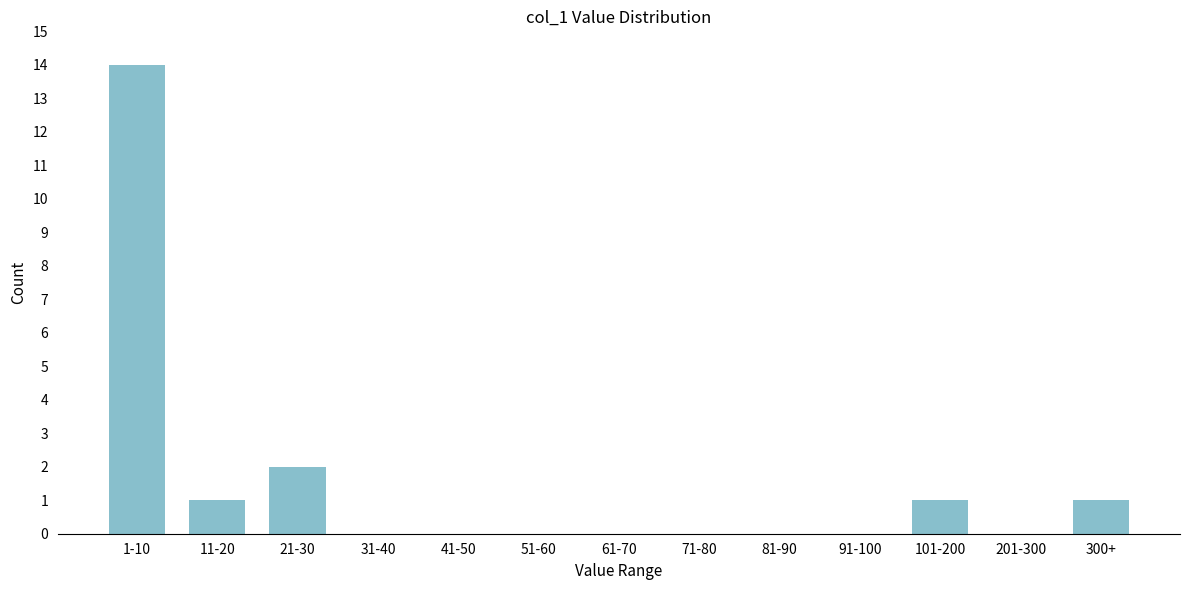

Reading right to left, what are all the values shown in this chart?

300+=1	201-300=0	101-200=1	91-100=0	81-90=0	71-80=0	61-70=0	51-60=0	41-50=0	31-40=0	21-30=2	11-20=1	1-10=14